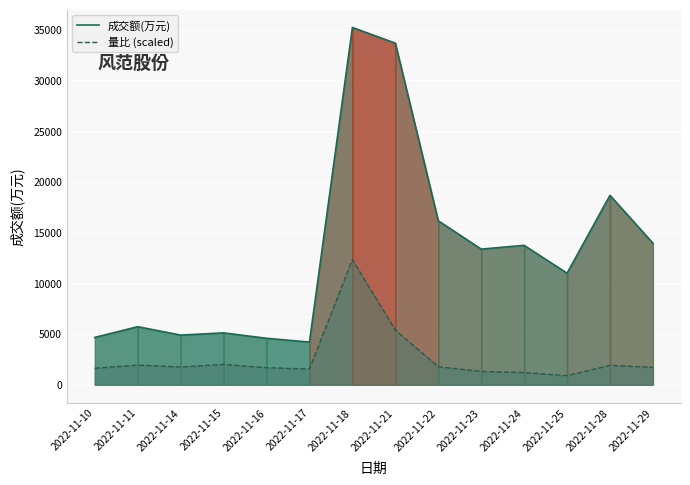

At which category is the sum across all series the highest?

2022-11-18